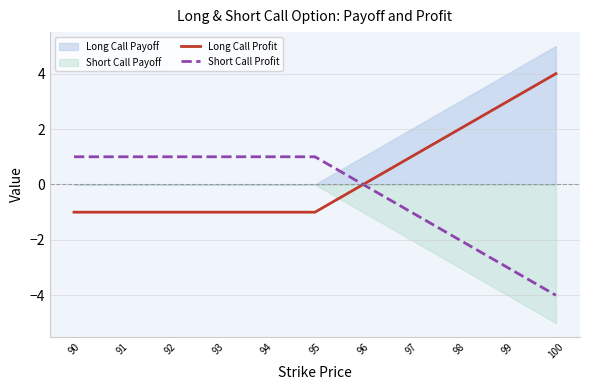

List the labels in order of Short Call Profit value, largest first.

90, 91, 92, 93, 94, 95, 96, 97, 98, 99, 100